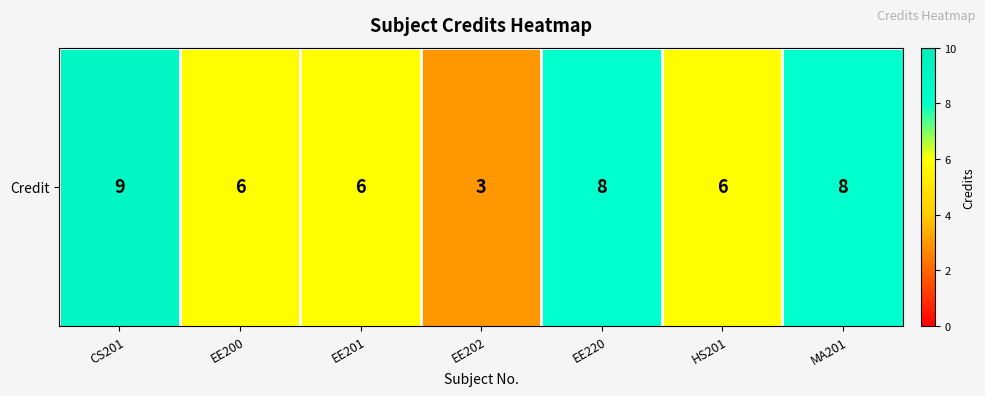

Rank the categories by value from lowest to highest.

EE202, EE200, EE201, HS201, EE220, MA201, CS201